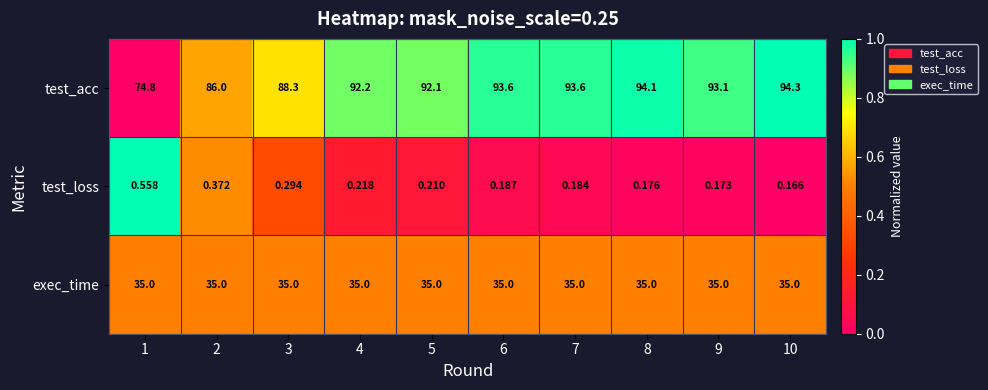

Which series has the largest total across all categories?

test_acc